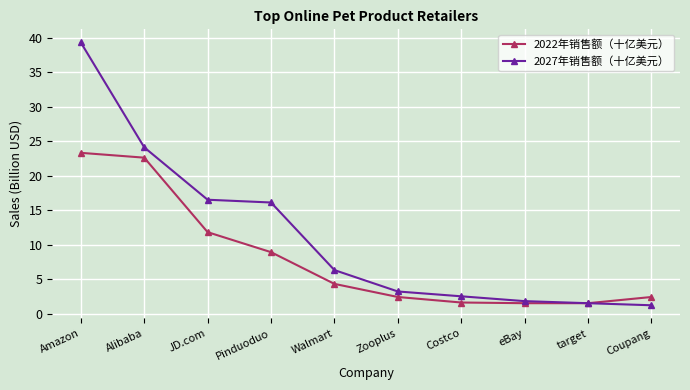

What is the label of the 4th point from the right?

Costco